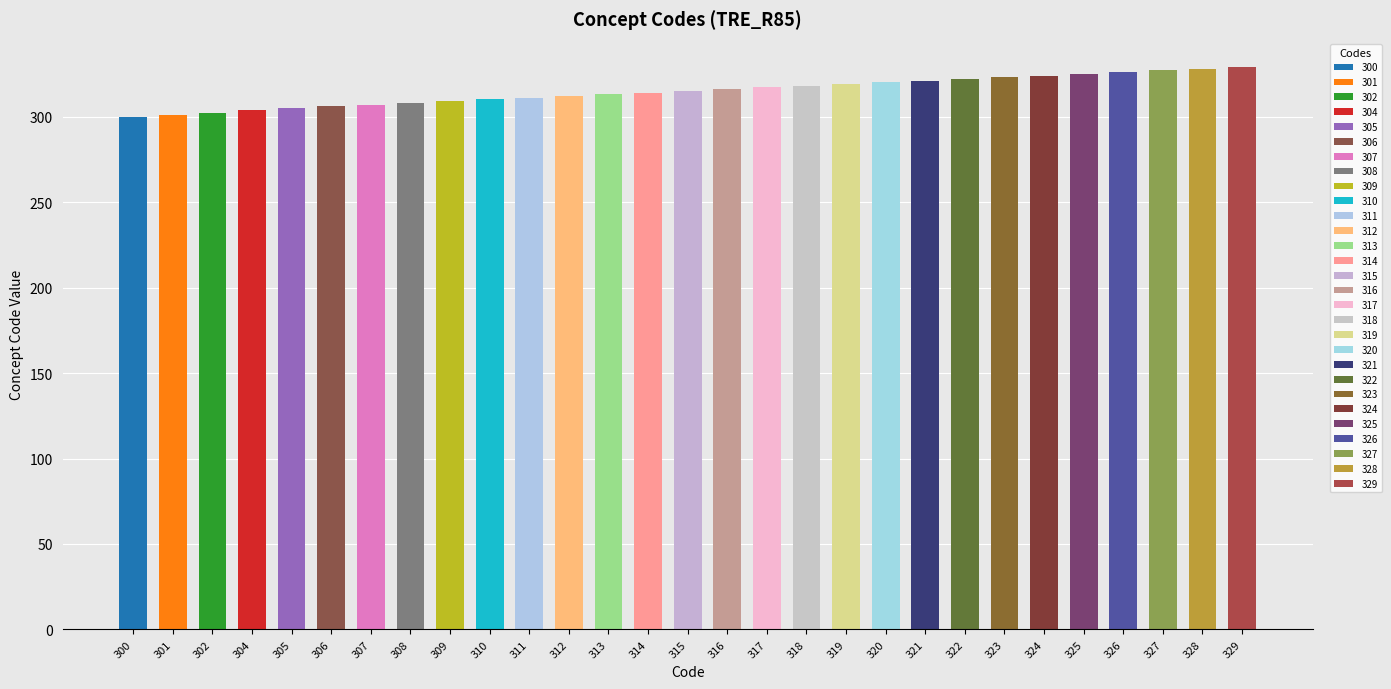

What is the difference between the values at 300 and 318?

18